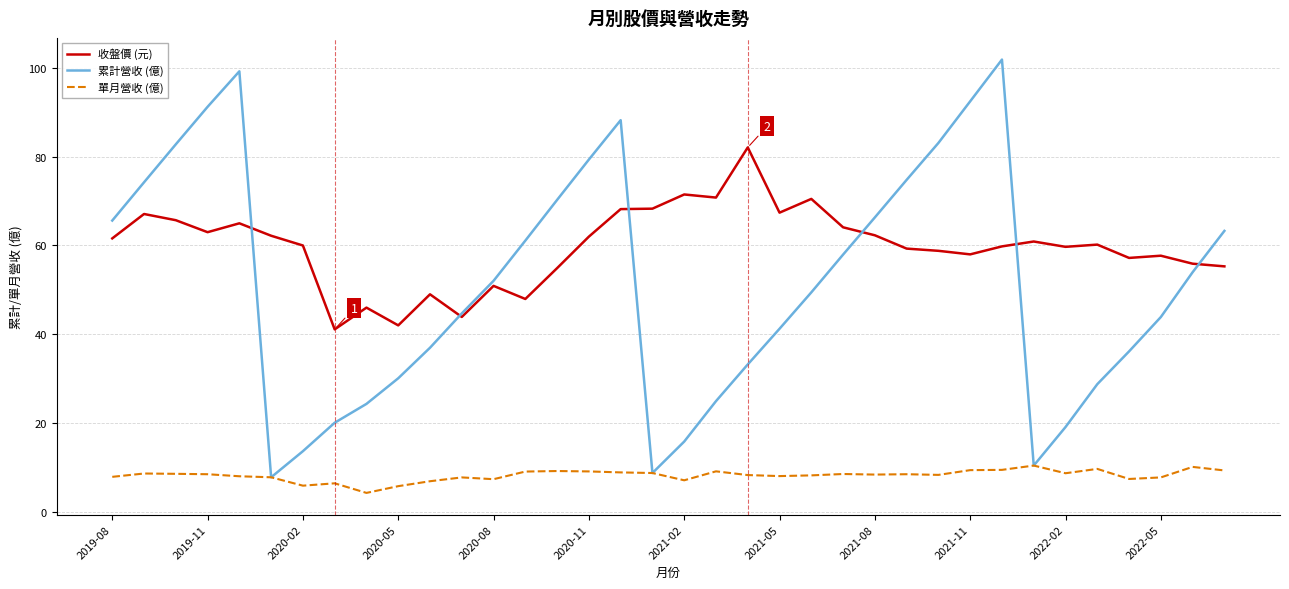

List the series in order of their peak value, highest first.

累計營收 (億), 收盤價 (元), 單月營收 (億)